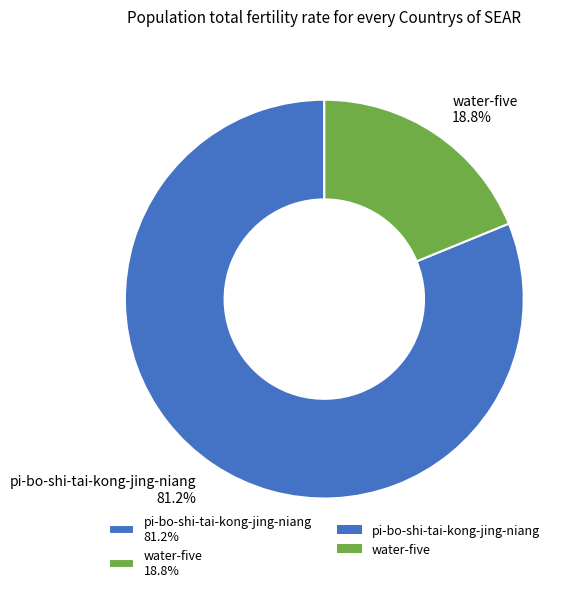

Do pi-bo-shi-tai-kong-jing-niang and water-five together represent more than half of the pie?

Yes